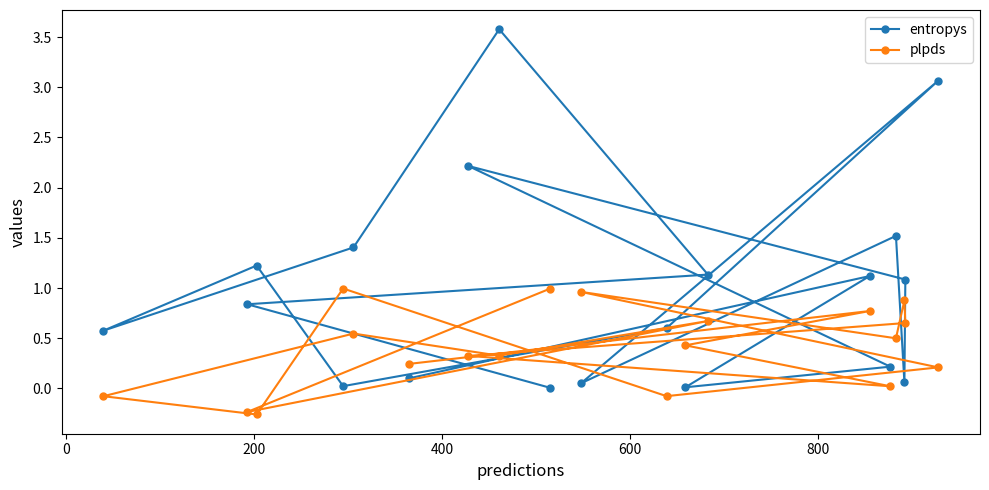

List the series in order of their overall mean, highest first.

entropys, plpds